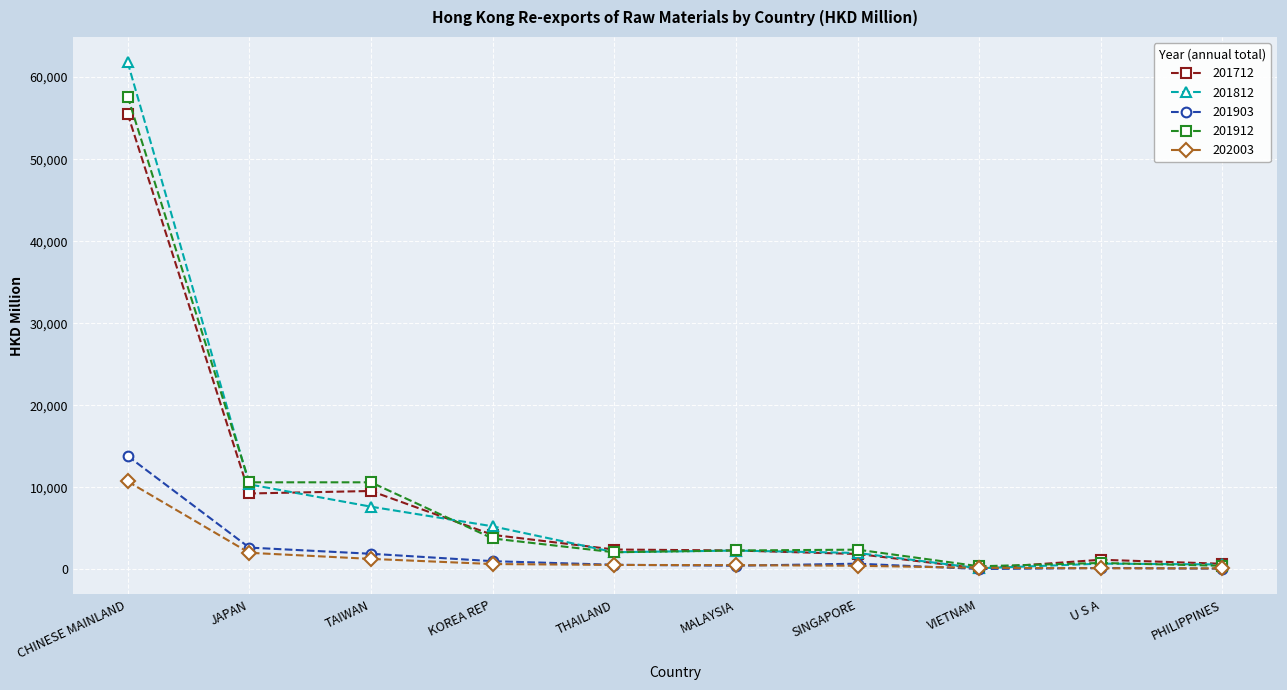

What is the maximum value shown in the chart?

61807.4